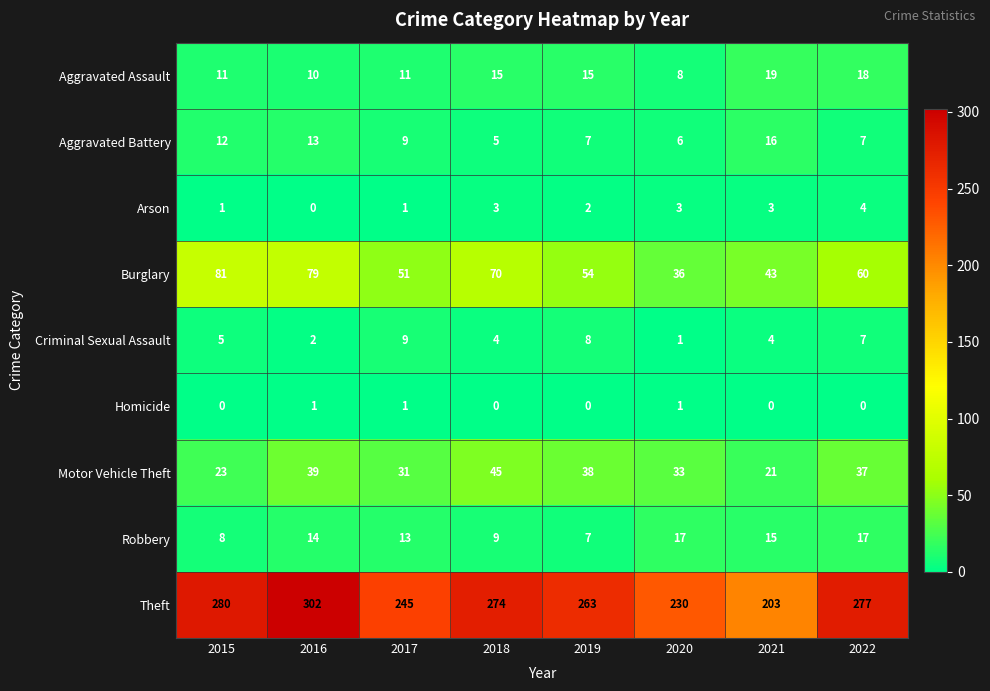

Which series has the largest total across all categories?

Theft